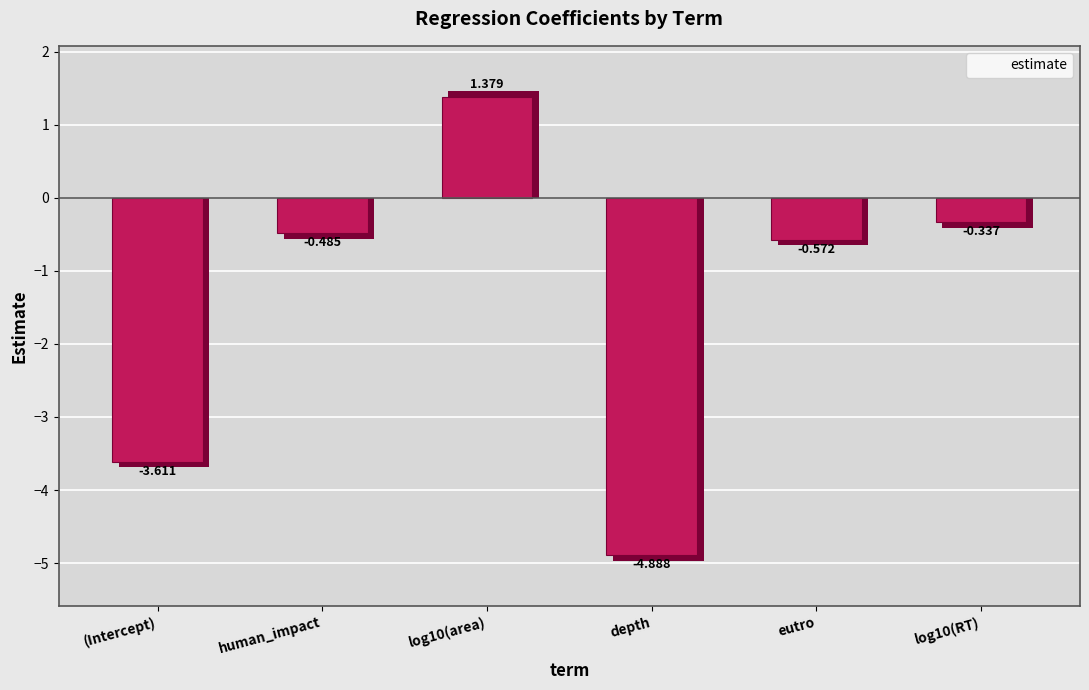

How many values are below 0?

5